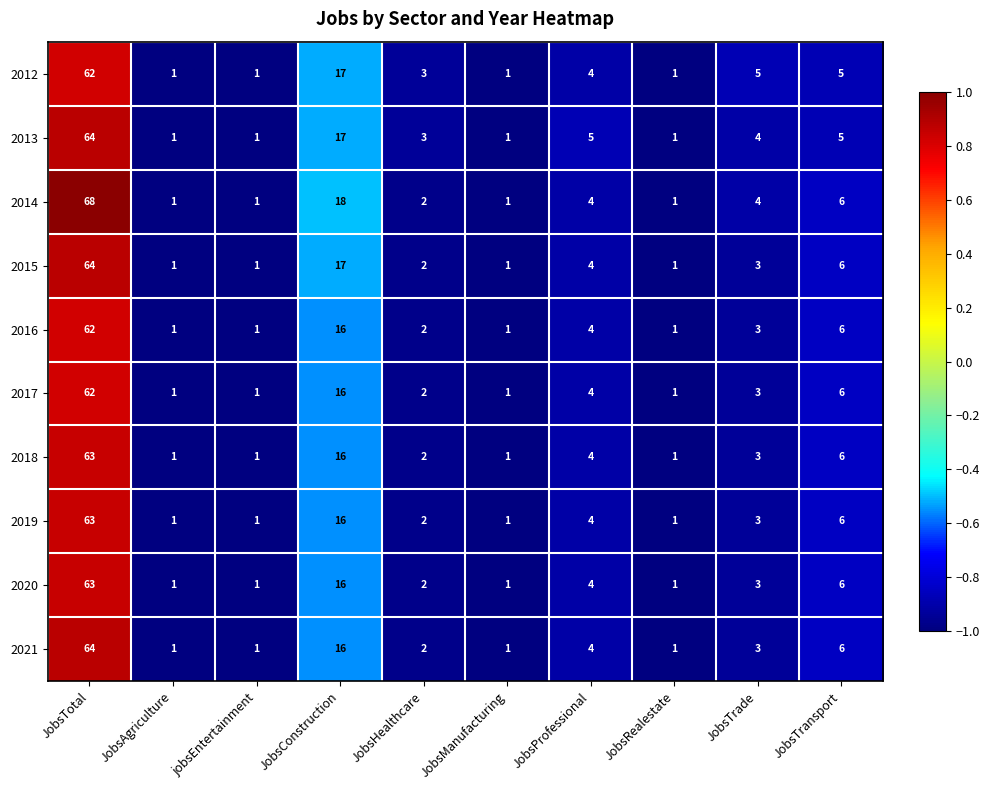

Is it true that 2016 equals 2 at JobsHealthcare?

True